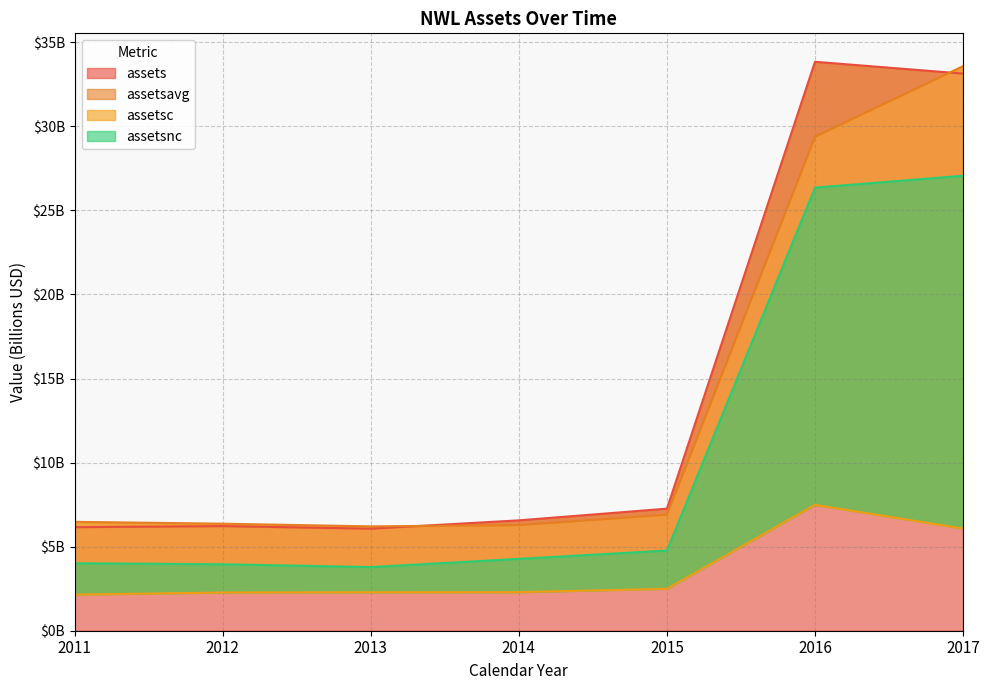

True or false: assetsc and assetsavg cross at least once.

False